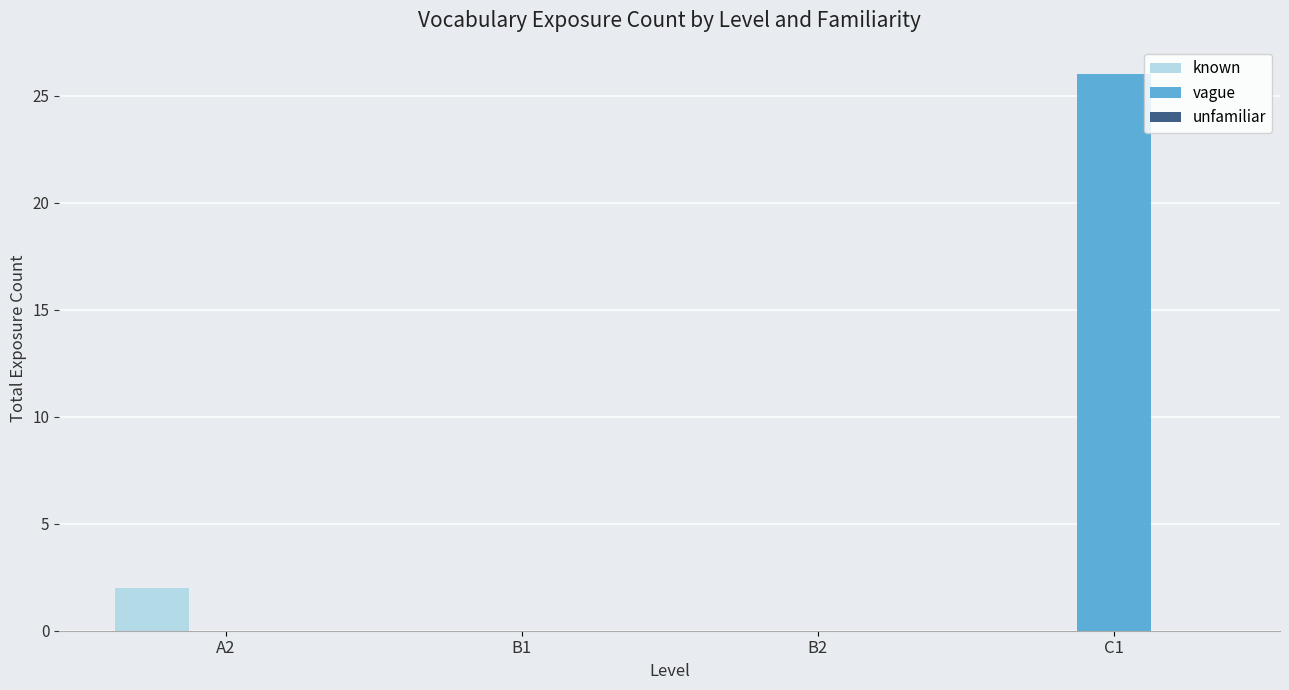

How many categories are shown in the chart?

4